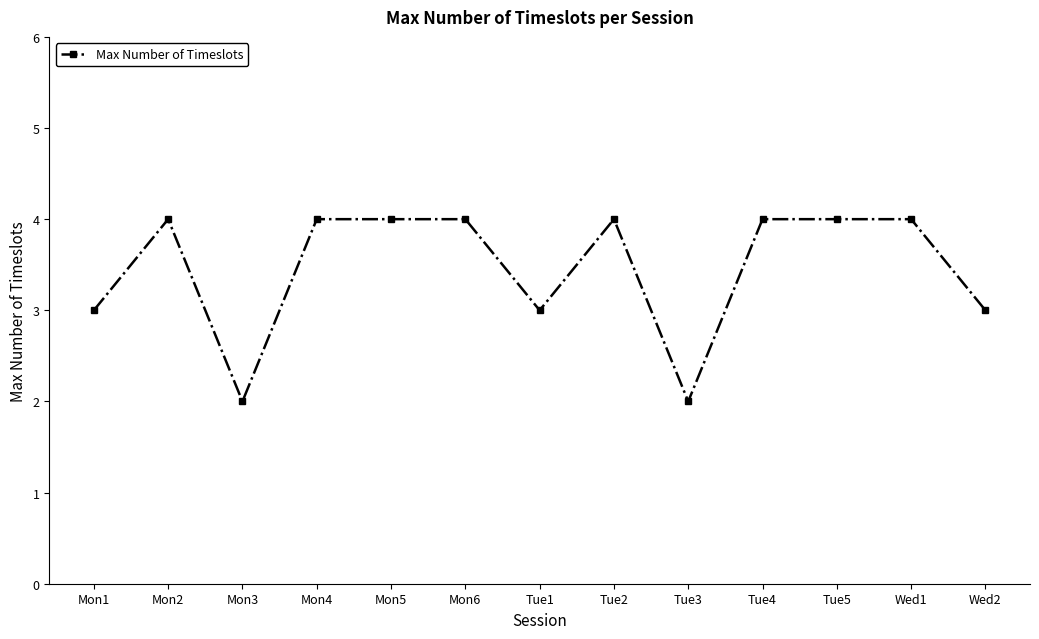

Reading left to right, list all the values displayed in this chart.

Mon1=3	Mon2=4	Mon3=2	Mon4=4	Mon5=4	Mon6=4	Tue1=3	Tue2=4	Tue3=2	Tue4=4	Tue5=4	Wed1=4	Wed2=3